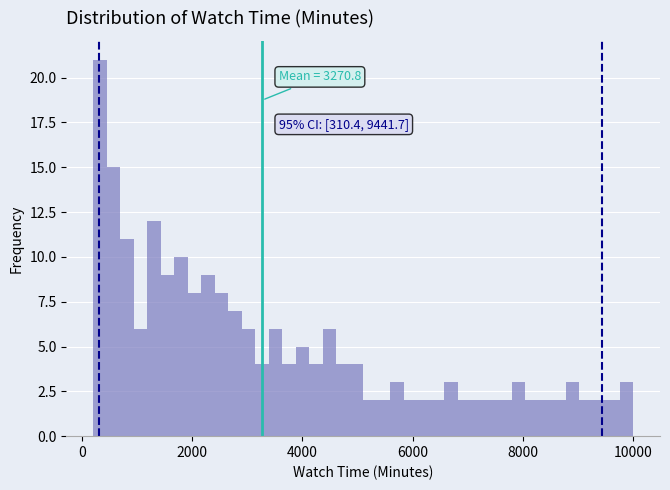

Read against the x-axis, roughly where is the centre of the tallest bar?

400